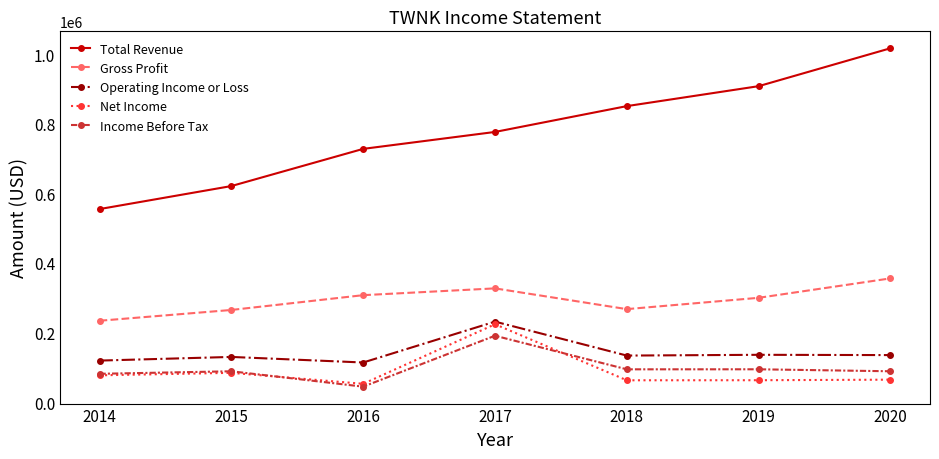

At which category is the sum across all series the highest?

2017